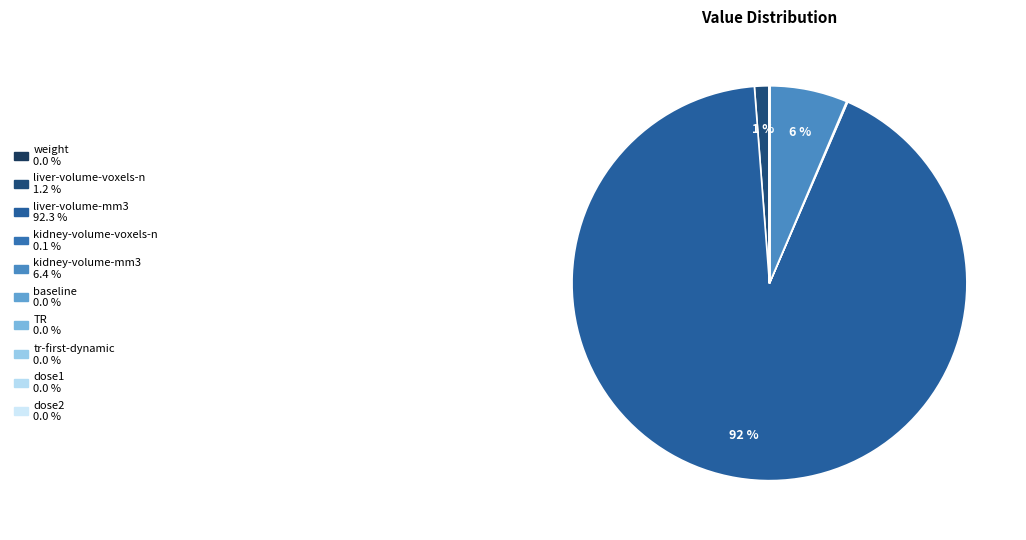

Does liver-volume-mm3 represent more than half of the total?

Yes